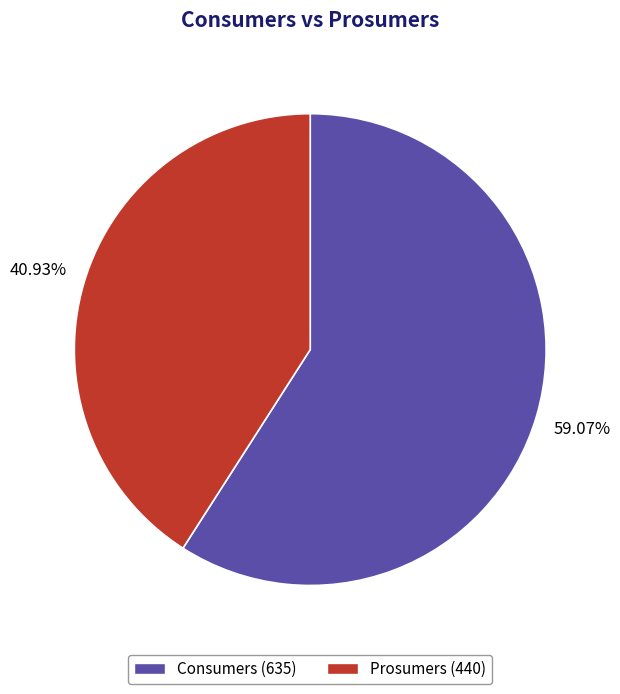

What percentage is NOT represented by Consumers?

40.9%